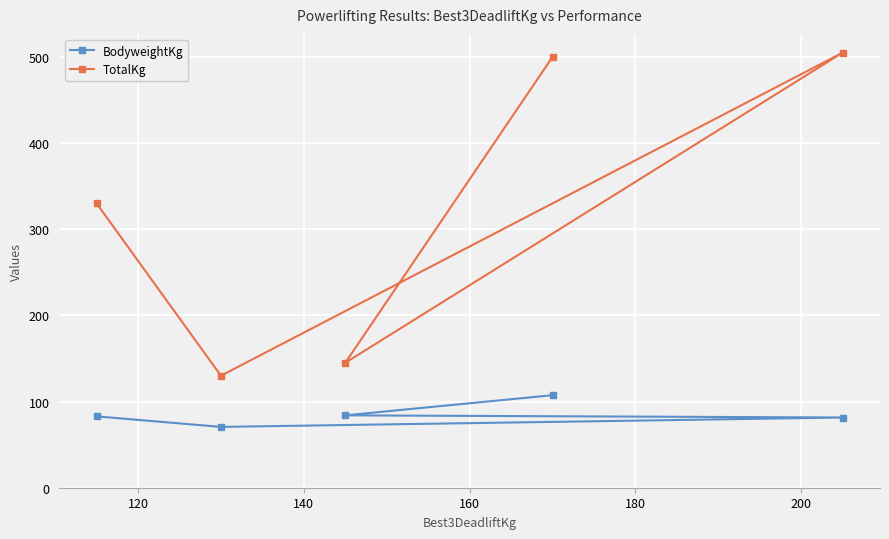

What is the sum of all BodyweightKg values?

426.3